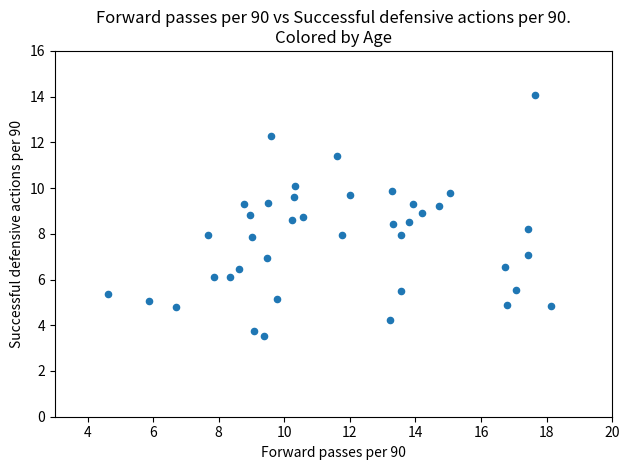

What is the range of Y values (max minus min)?

10.5